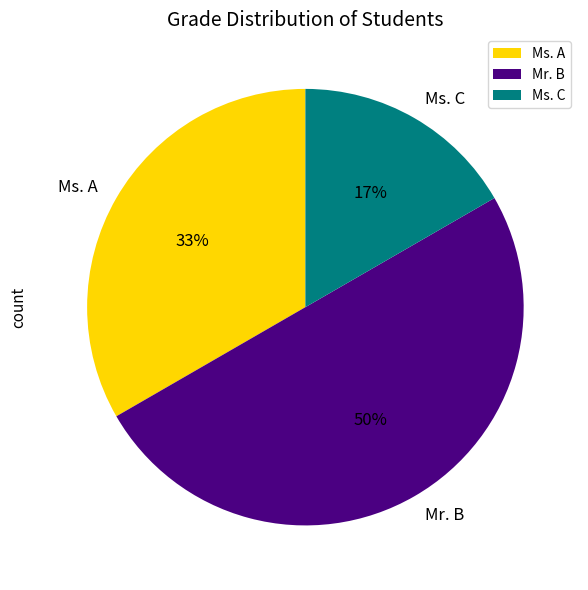

Do Ms. A and Mr. B together represent more than half of the pie?

Yes